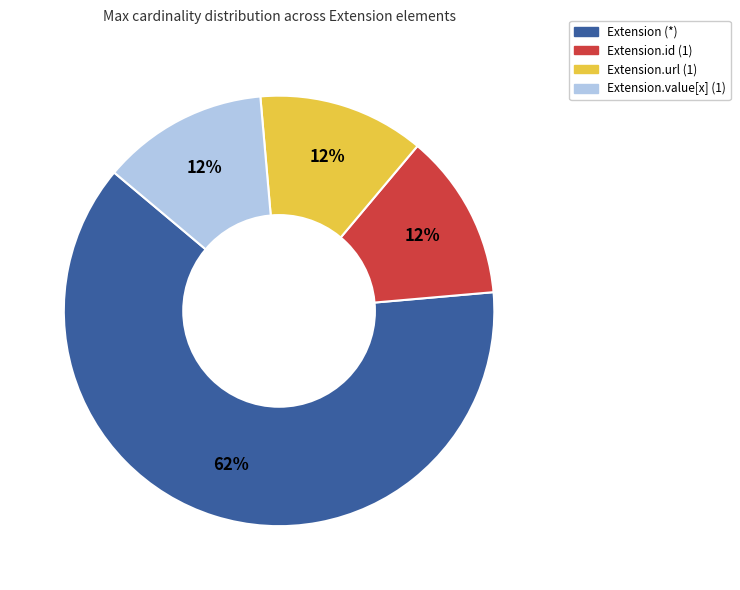

Is it true that Extension.value[x] (1) is 21% of the pie?

False